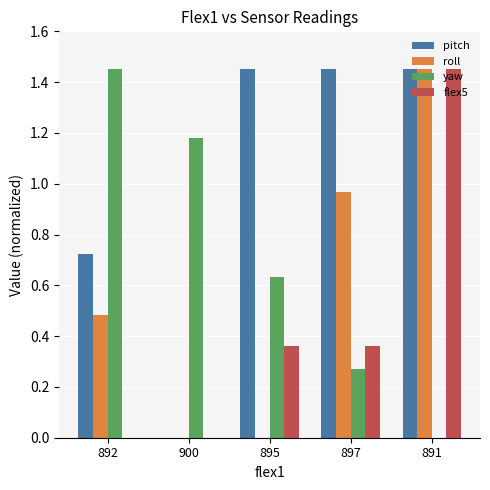

Which category has the highest value in the flex5 series?

891